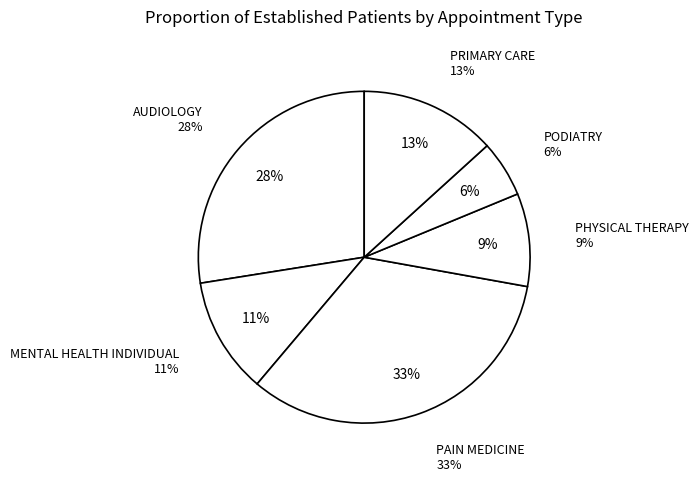

Approximately how many times larger is the value at PHYSICAL THERAPY compared to PRIMARY CARE?

0.7